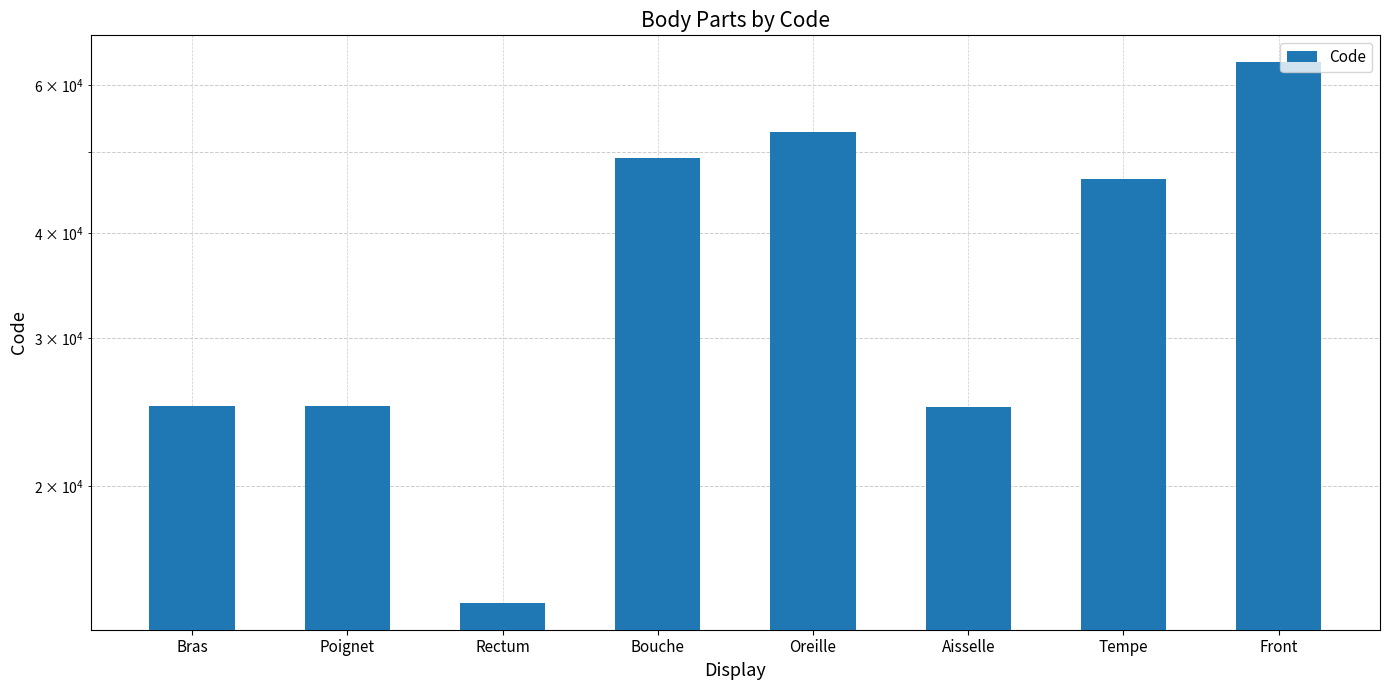

True or false: the data shows 24922 at Poignet.

True